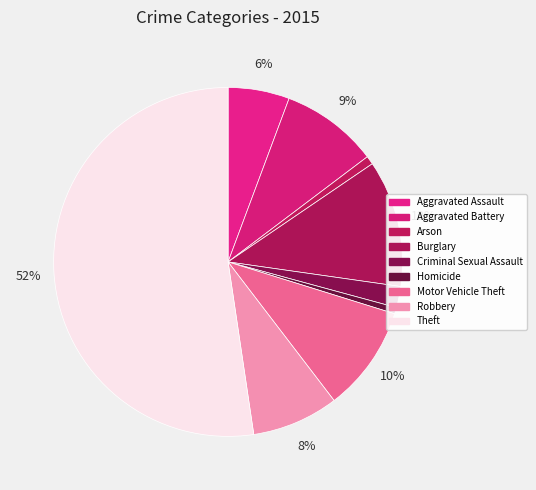

Is Aggravated Battery the majority of the pie?

No